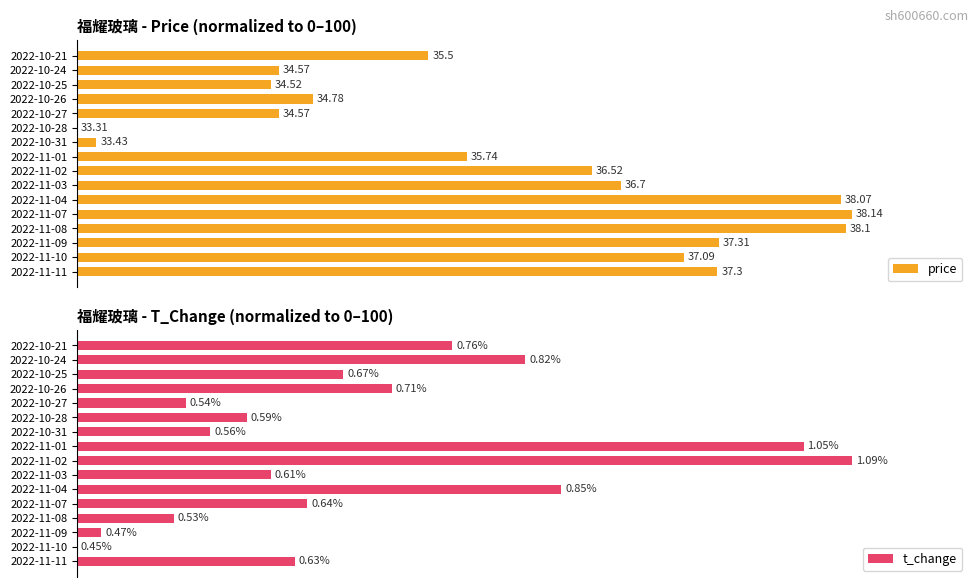

Between 2022-11-11 and 2022-11-07, which series saw the biggest shift?

price